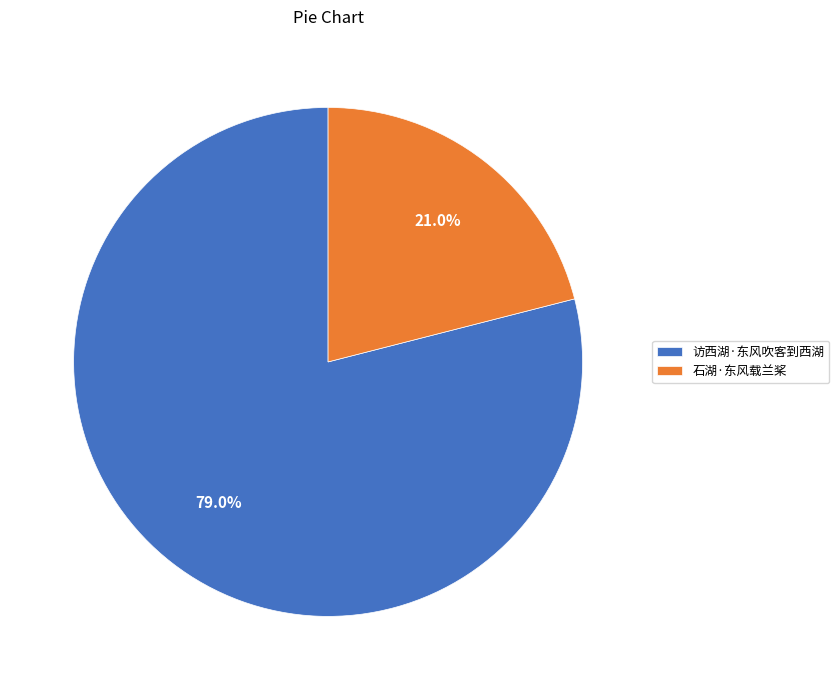

Is there any slice that represents more than half of the pie?

Yes